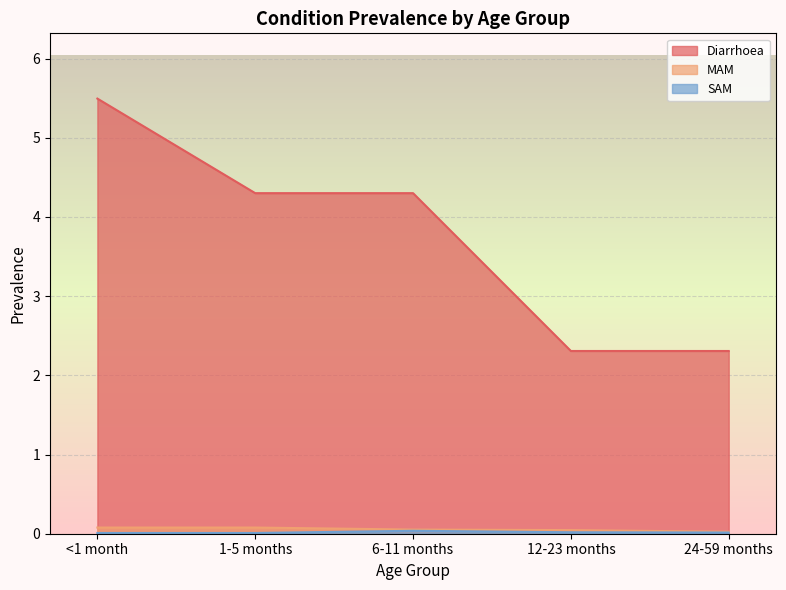

True or false: SAM has a value of 0.0 at 12-23 months.

False